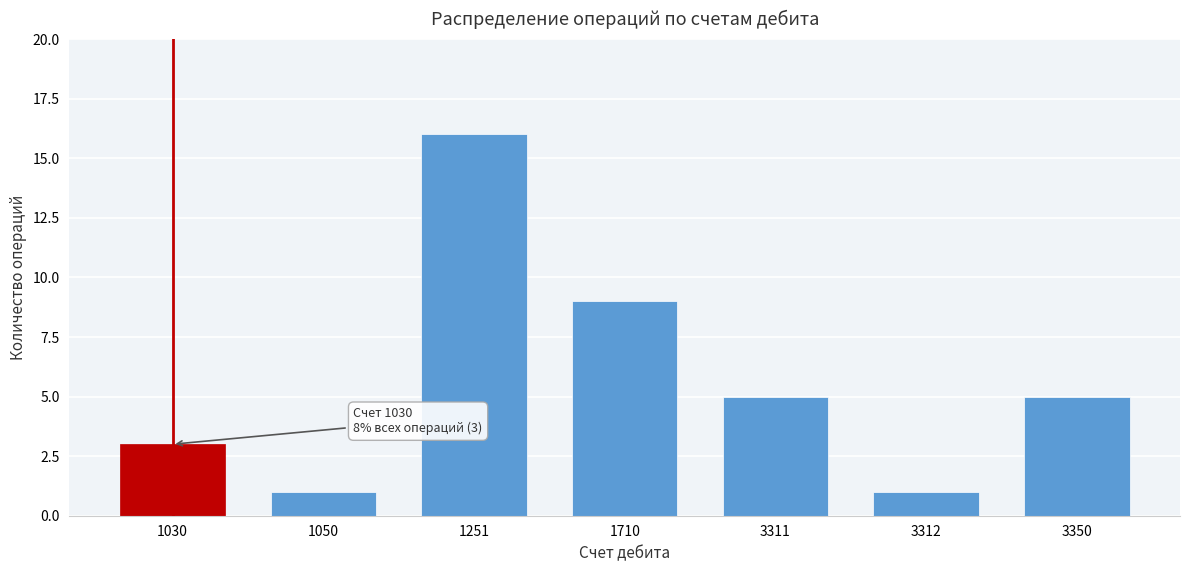

Reading right to left, what are all the values shown in this chart?

3350=5	3312=1	3311=5	1710=9	1251=16	1050=1	1030=3